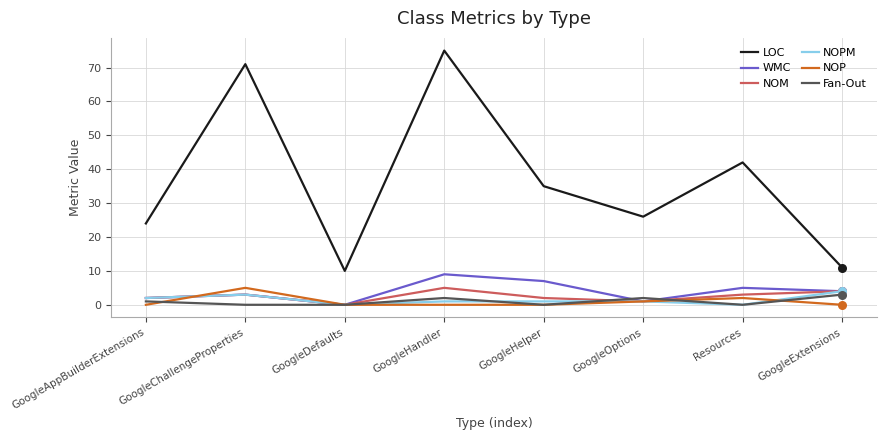

Which series has the largest range (max minus min)?

LOC